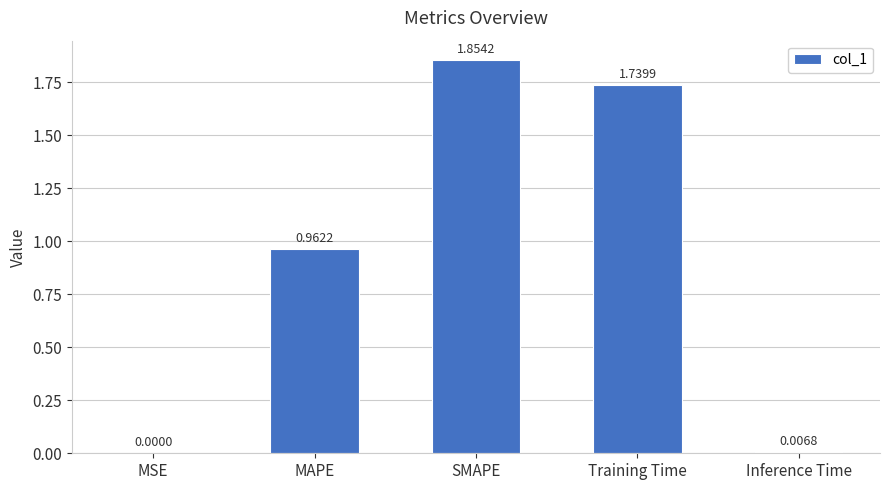

What is the change in value from MAPE to SMAPE?

+0.9